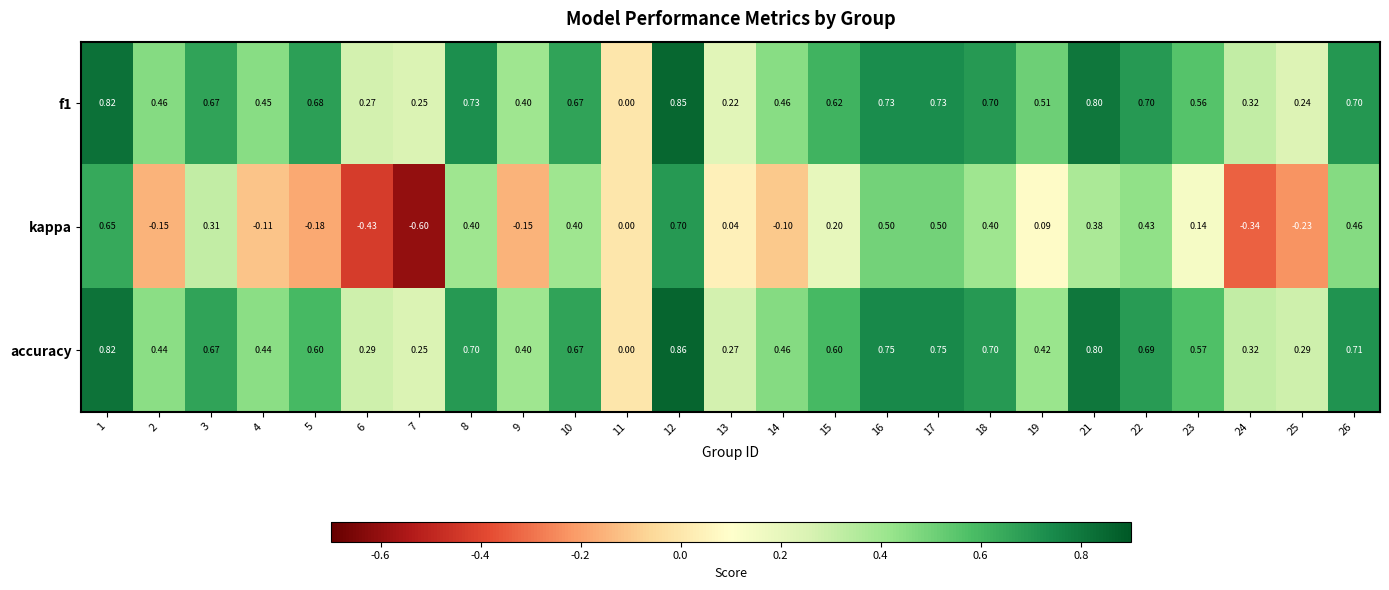

Is the value of accuracy at 17 greater than the value of kappa at 26?

Yes